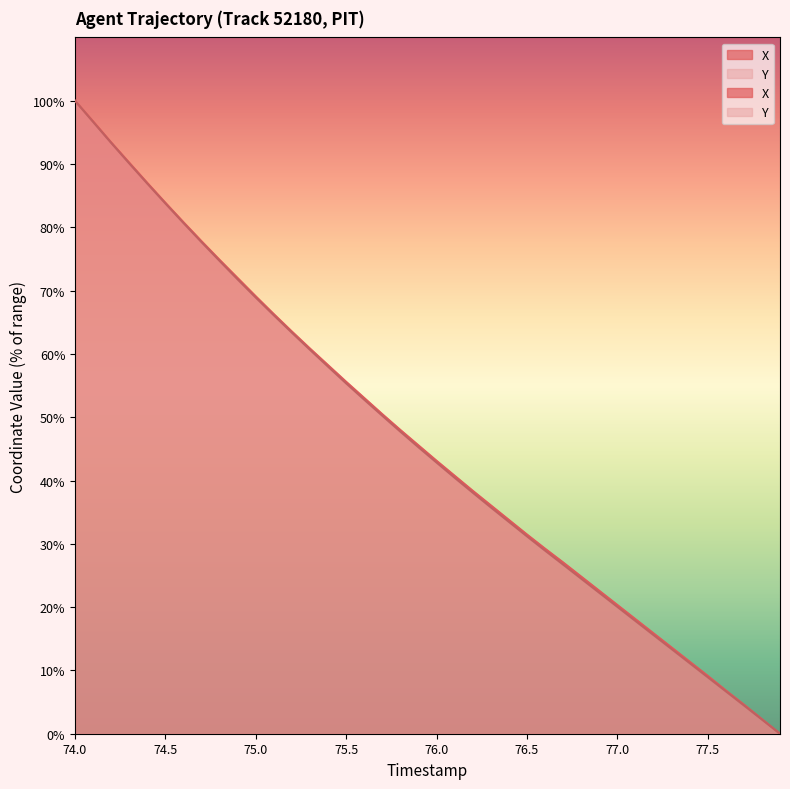

How many lines are shown in the chart?

2